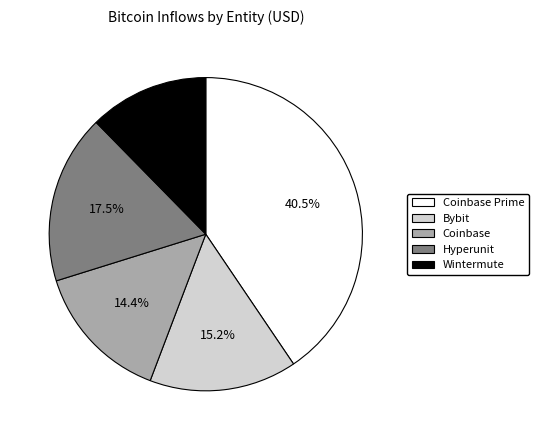

How many segments does this pie chart have?

5